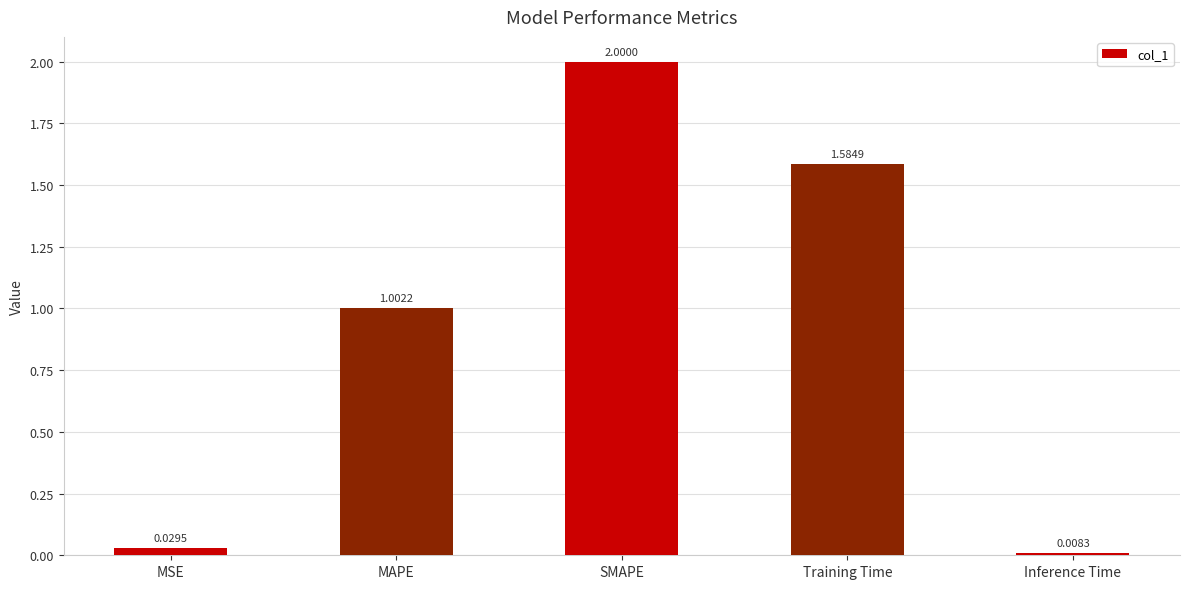

List the labels in order of value, largest first.

SMAPE, Training Time, MAPE, MSE, Inference Time